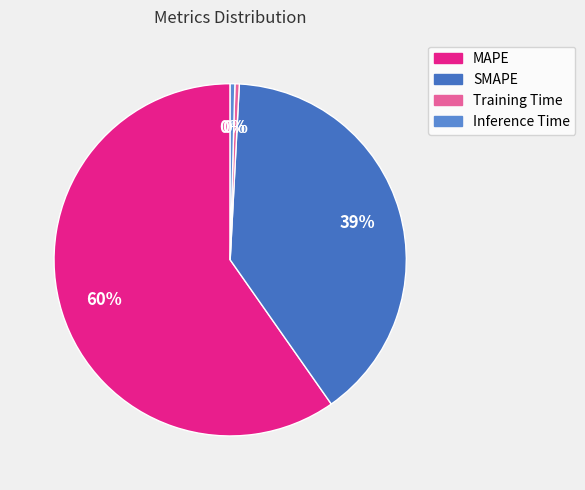

True or false: SMAPE accounts for 39% of the total.

True